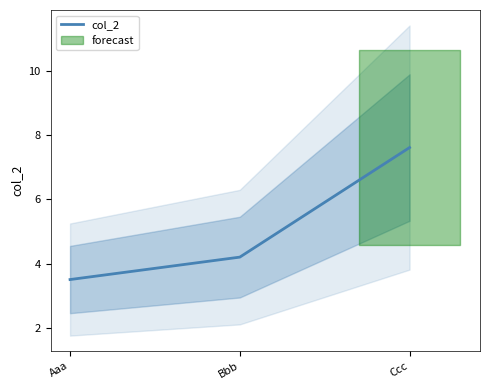

At which label is the value closest to 5?

Bbb